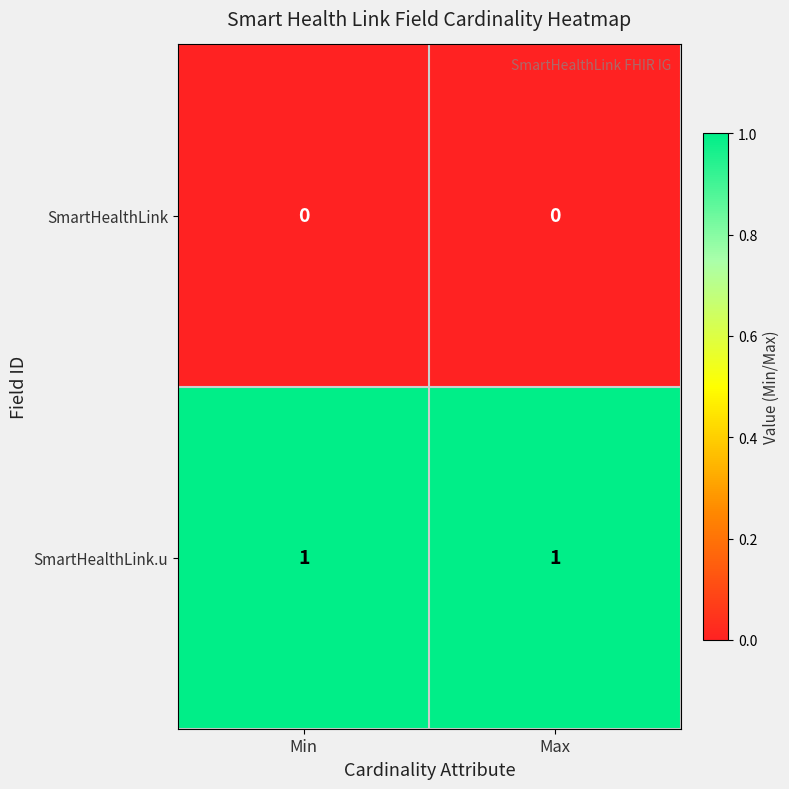

Rank the series at Min from highest to lowest value.

SmartHealthLink.u, SmartHealthLink